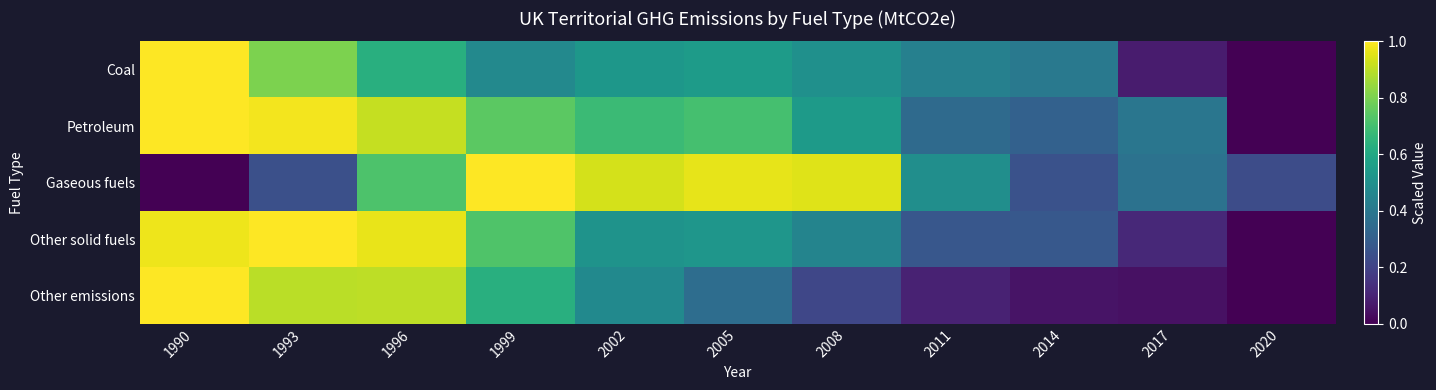

Which series changed the most between 1993 and 2014?

Other emissions